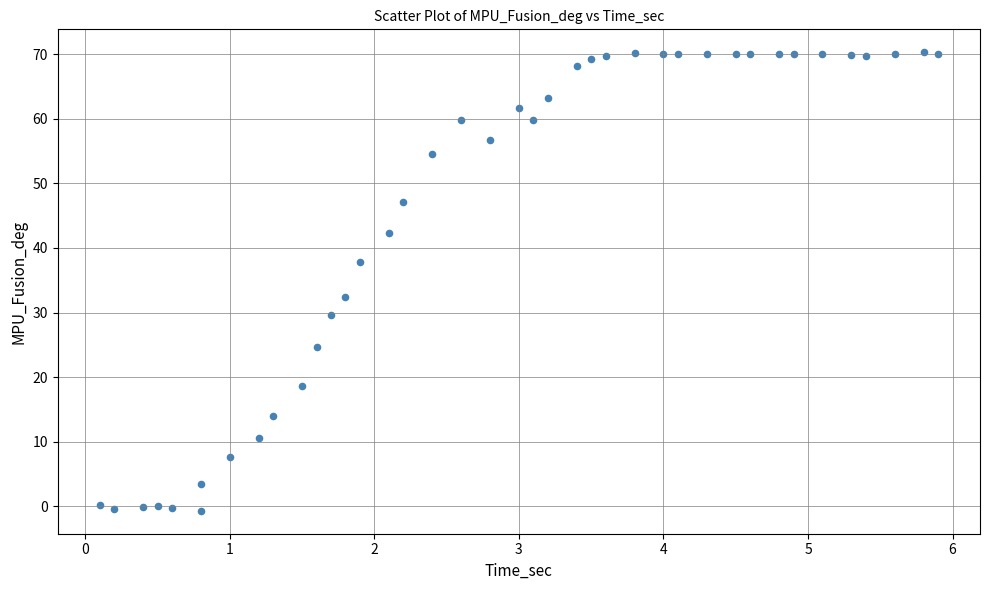

What Y value in the scatter plot is closest to 34?

32.4